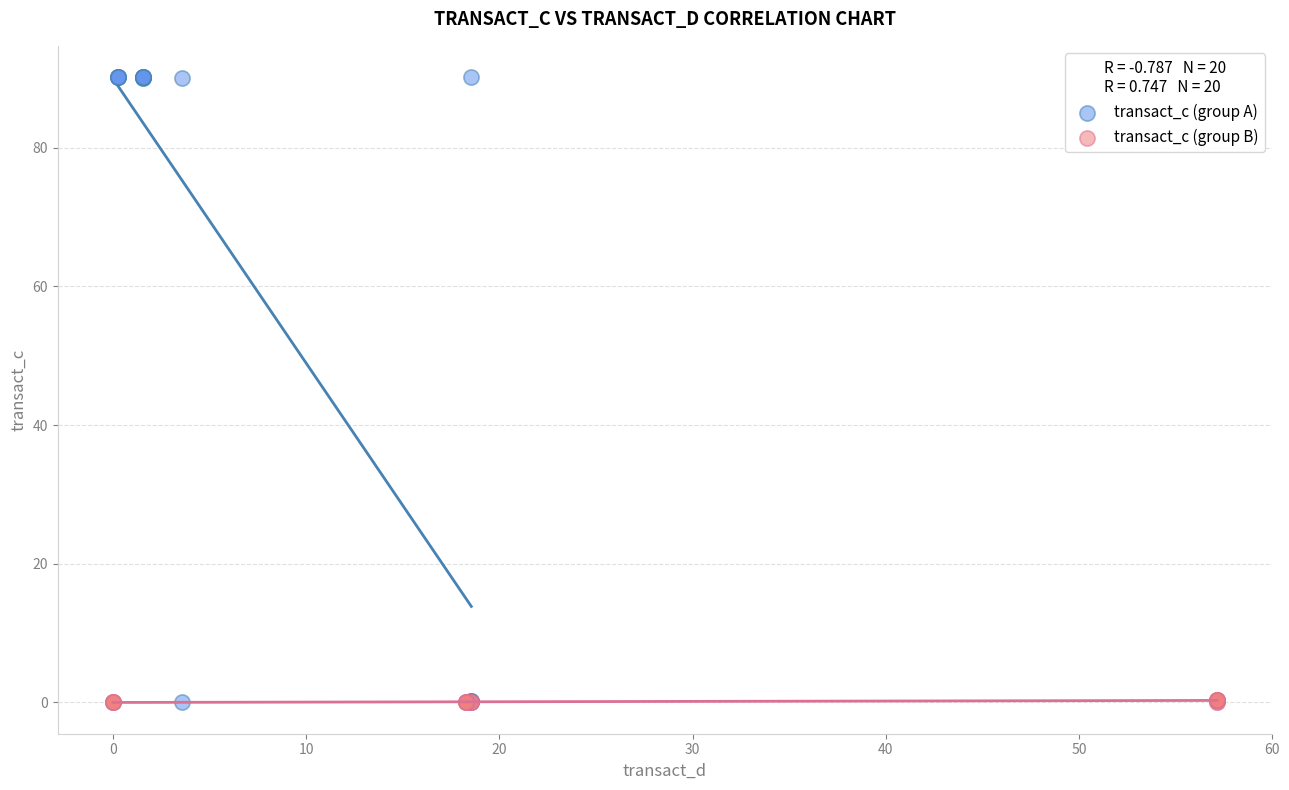

Which series contains the highest Y value?

transact_c (group A)